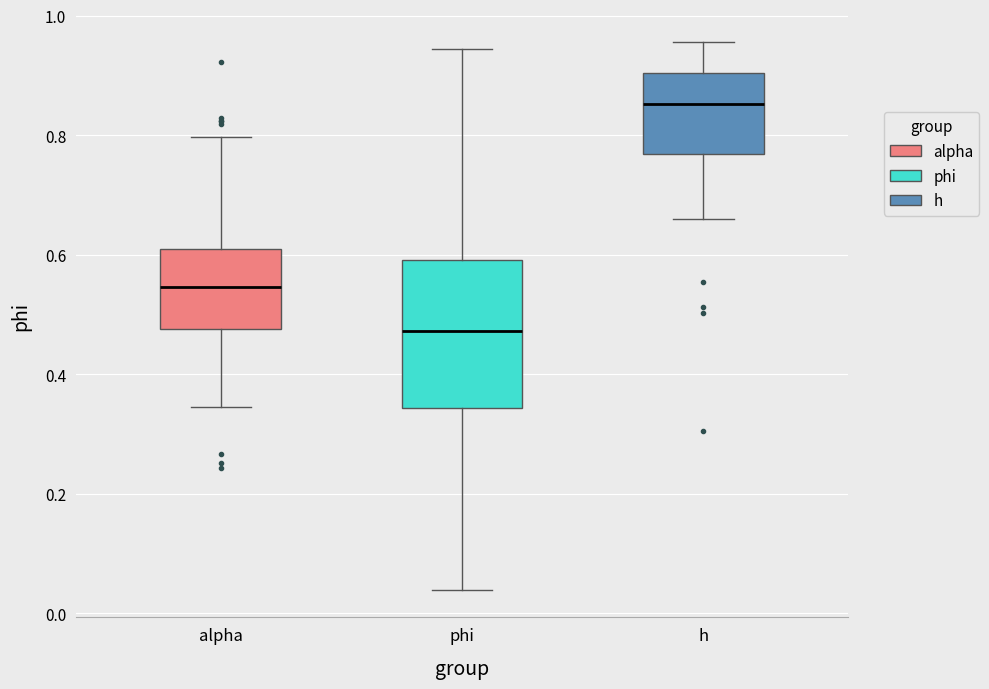

Reading left to right, transcribe this box plot: for each box, give where its median line is, the range the box spans, and where its two whiskers end, as read against the y-axis. The values are not printed on the chart, so give them approximately, as read against the axis.

alpha: median 0.54, box 0.48 to 0.60, whiskers 0.34 to 0.80
phi: median 0.48, box 0.34 to 0.60, whiskers 0.04 to 0.94
h: median 0.86, box 0.76 to 0.90, whiskers 0.66 to 0.96